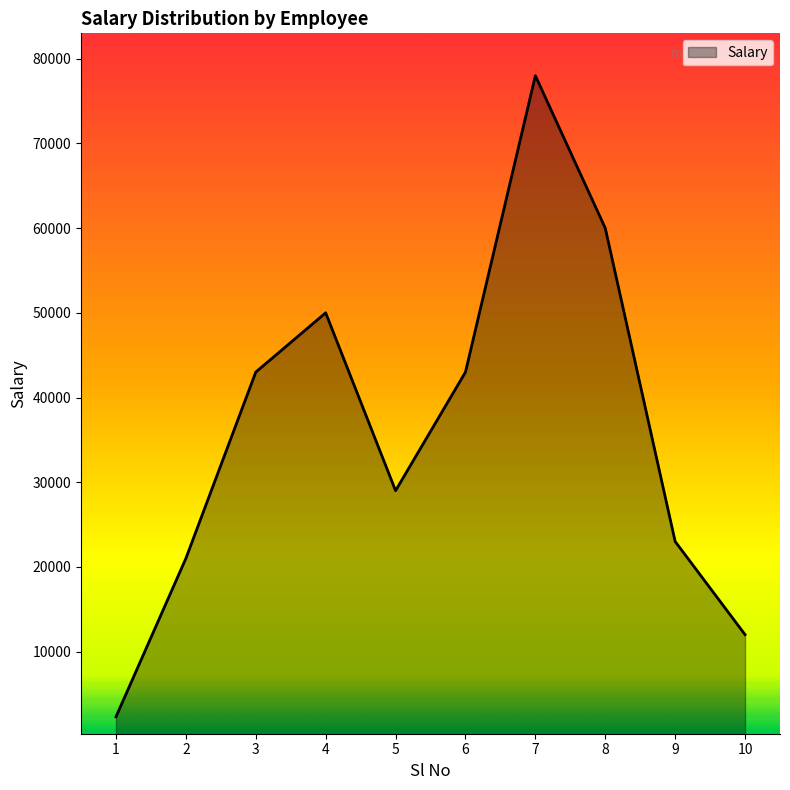

What is the change in value from 1 to 6?

+40700